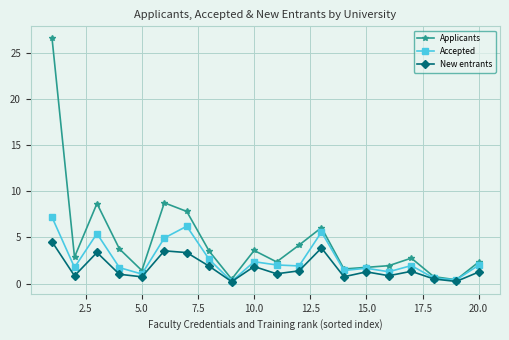

What is the greatest value displayed?

26.6